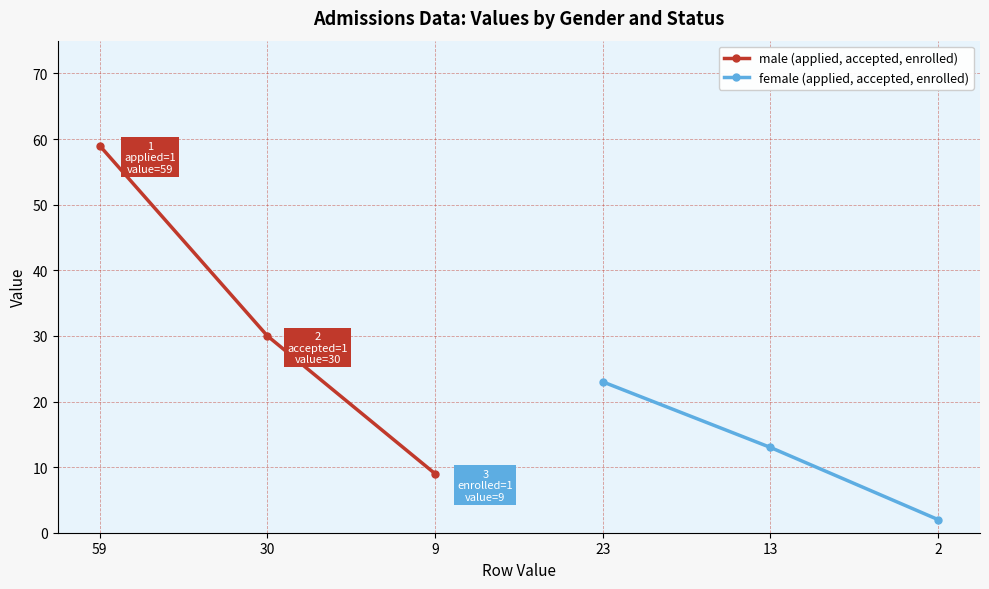

Is it true that female (applied, accepted, enrolled) equals 9 at 23?

False